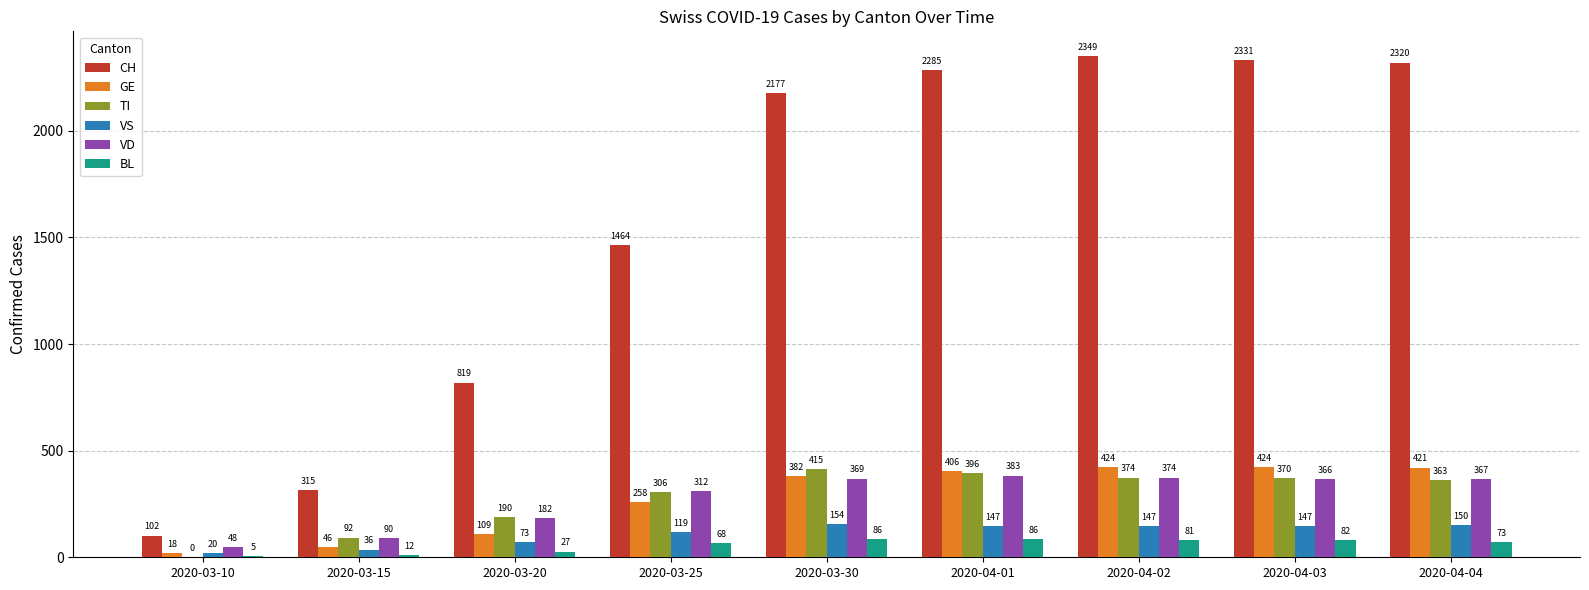

Which series changed the most between 2020-03-25 and 2020-04-04?

CH